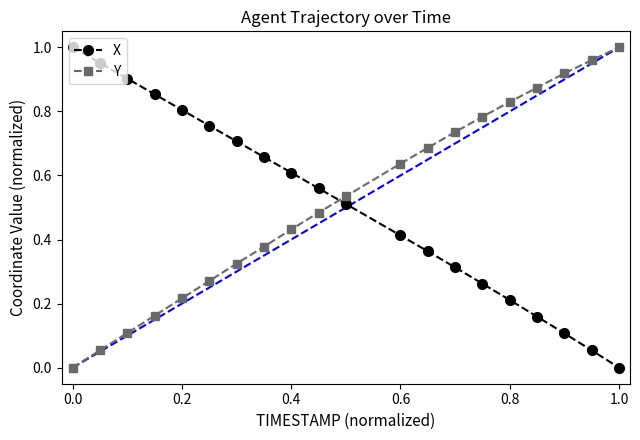

True or false: Y has more than 2 points higher than both neighbors.

False